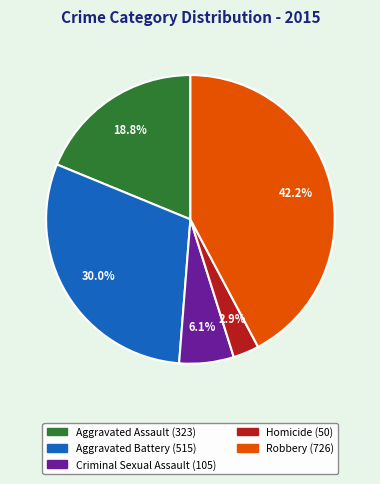

Does Robbery represent more than half of the total?

No